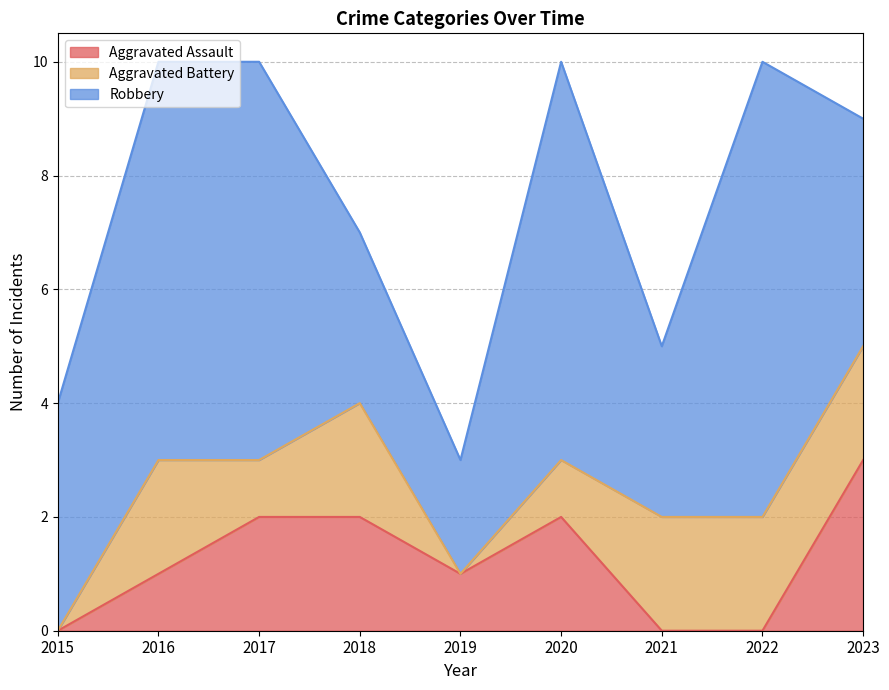

True or false: Aggravated Battery and Robbery intersect in this chart.

False